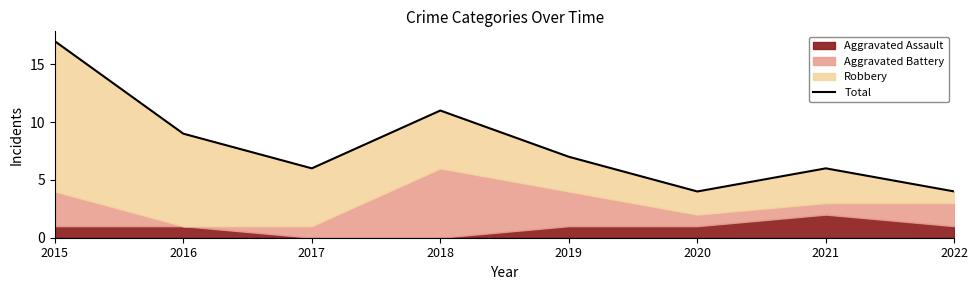

Rank the categories by value from lowest to highest.

2020, 2022, 2017, 2021, 2019, 2016, 2018, 2015